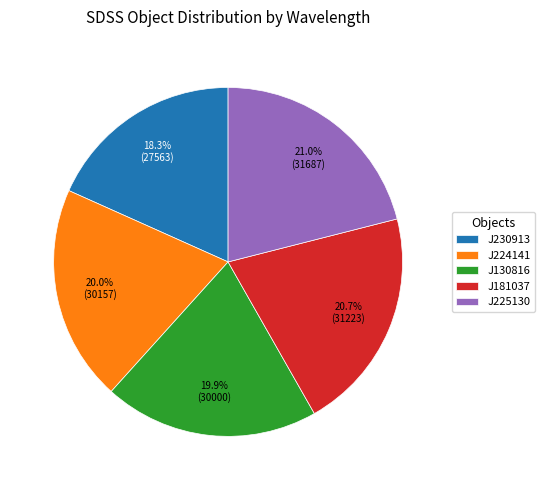

What percentage is NOT represented by J230913?

81.7%